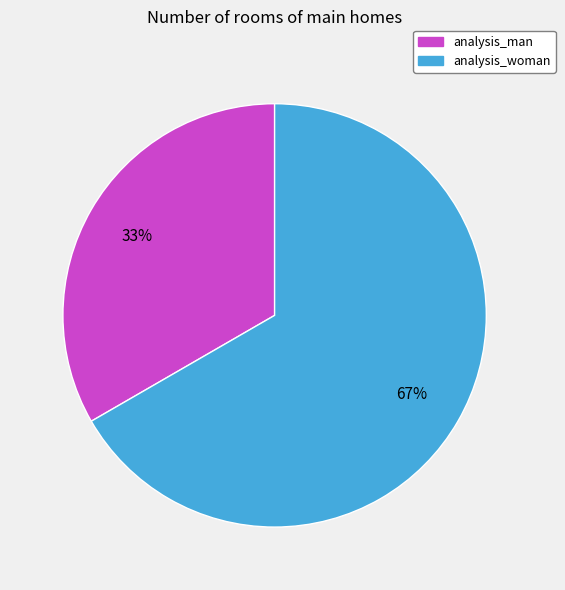

Which has a higher value, analysis_man or analysis_woman?

analysis_woman